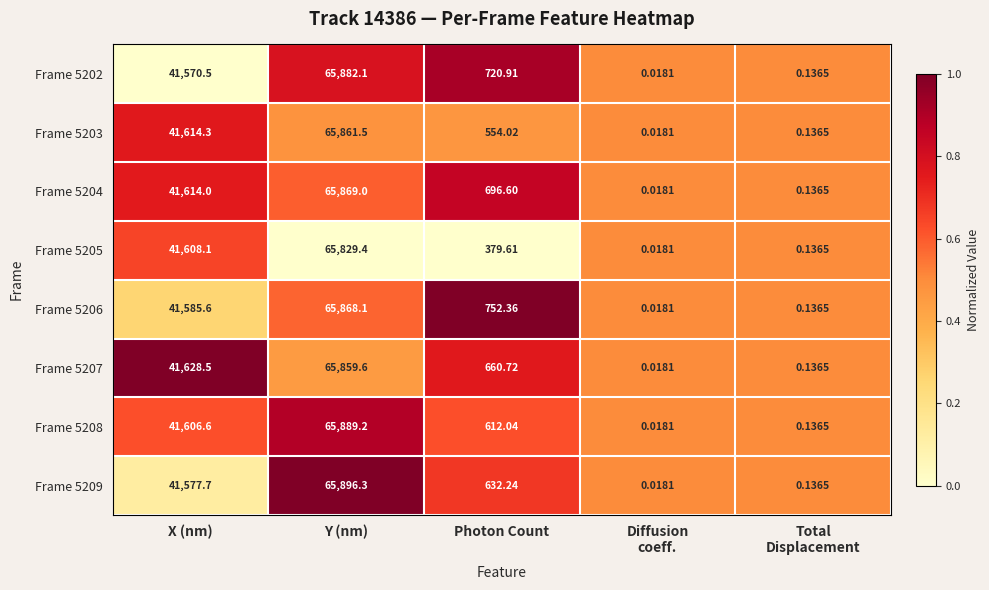

Where is Frame 5202 nearest to the value 32941?

X (nm)